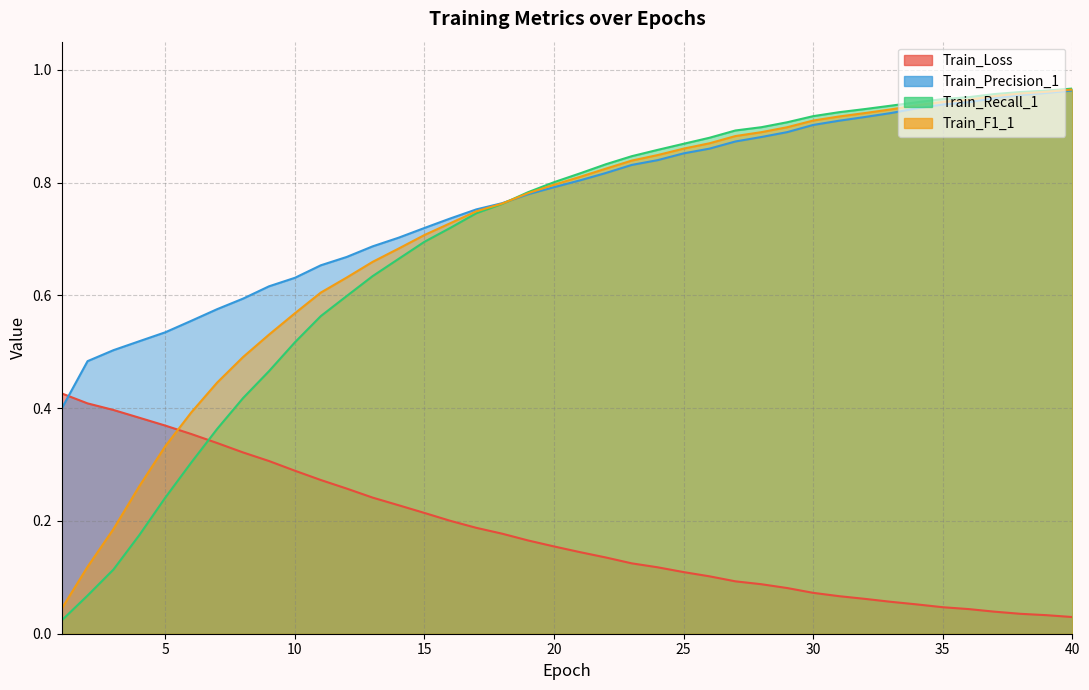

How many lines are shown in the chart?

4